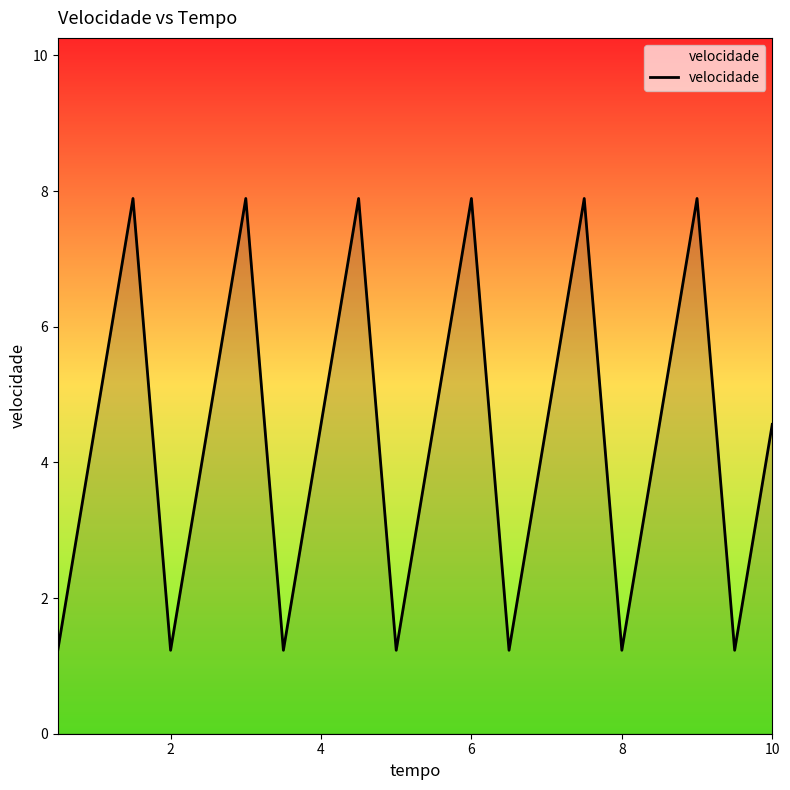

What is the smallest value displayed?

1.2